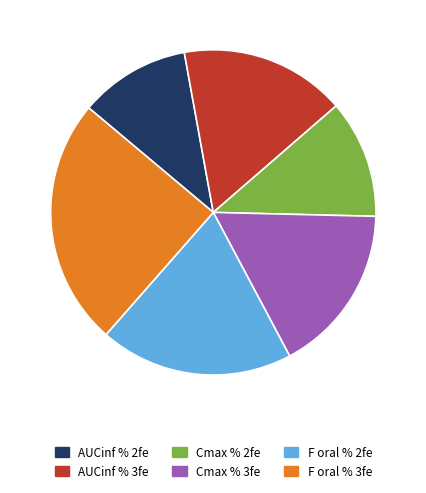

Is it true that AUCinf % 2fe is 1% of the pie?

False